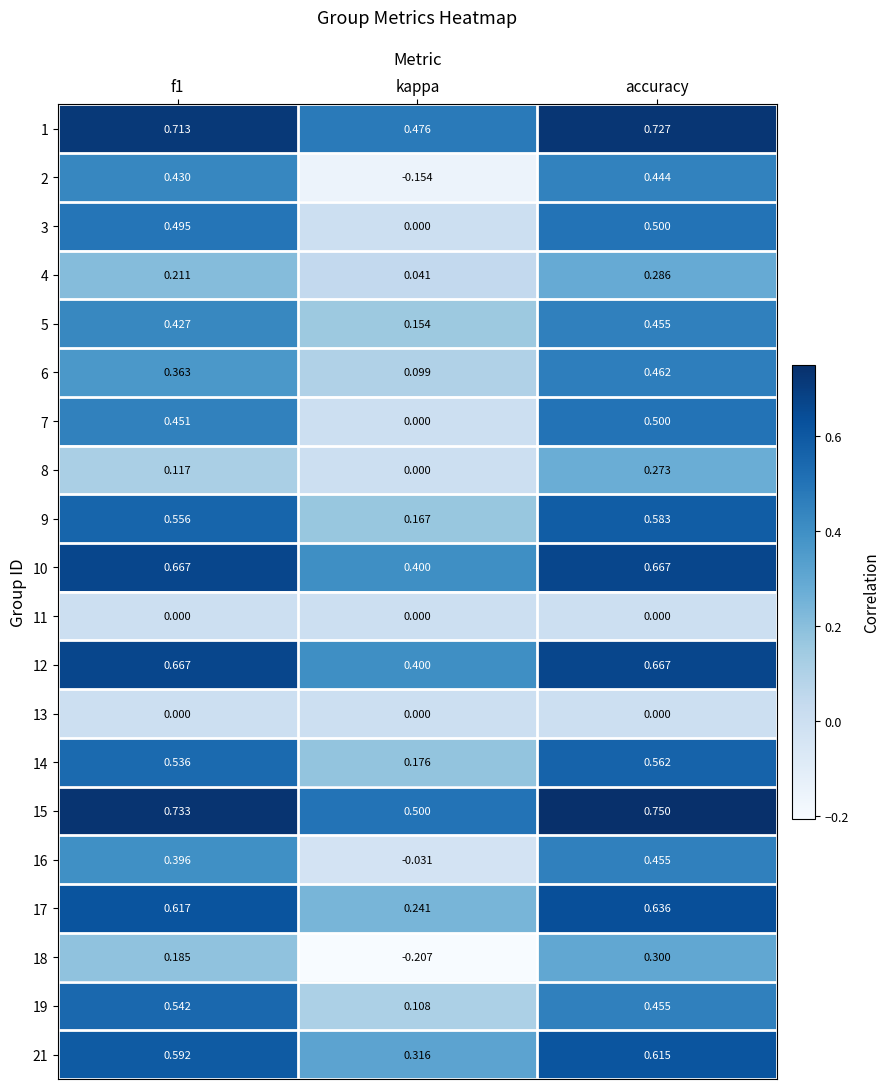

Which category has the lowest value in the 19 series?

kappa